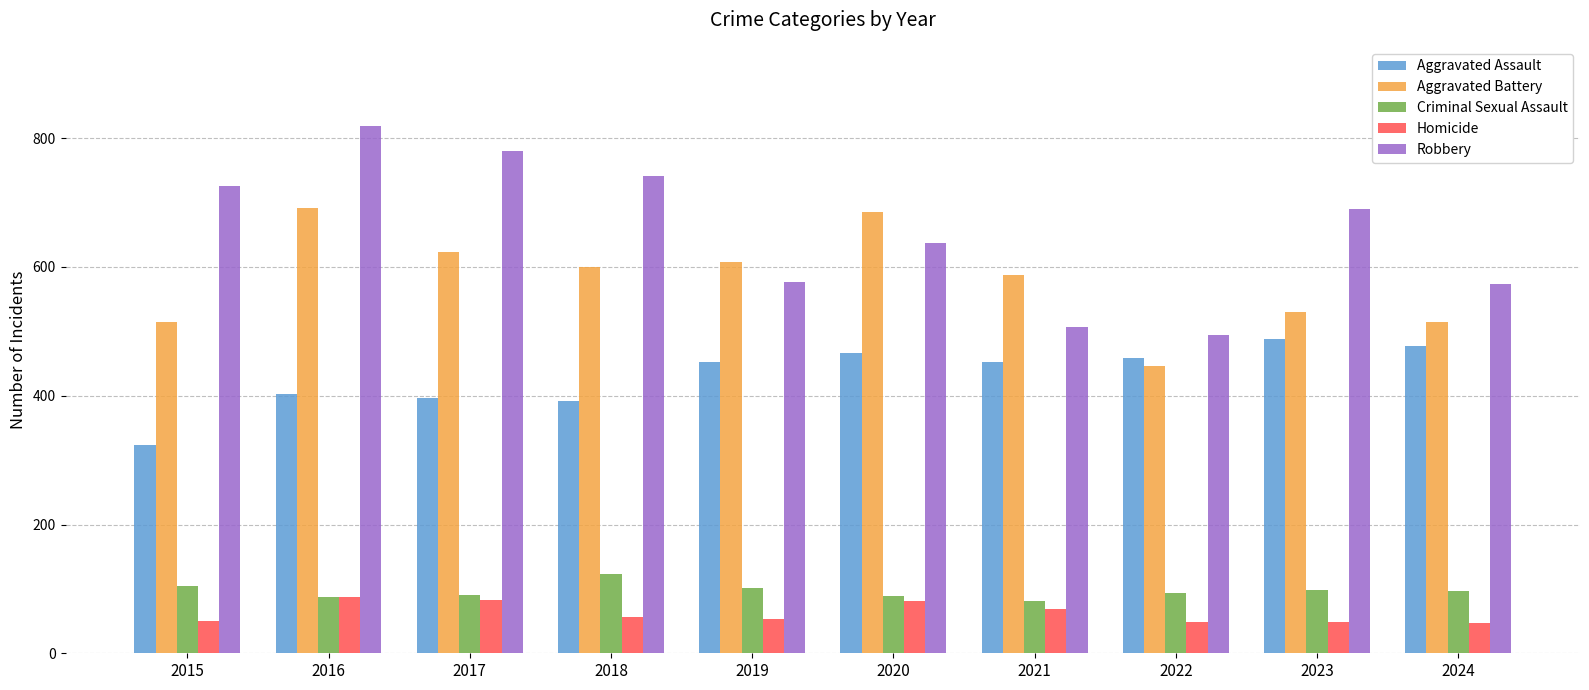

What is the highest value of the Homicide series?

87